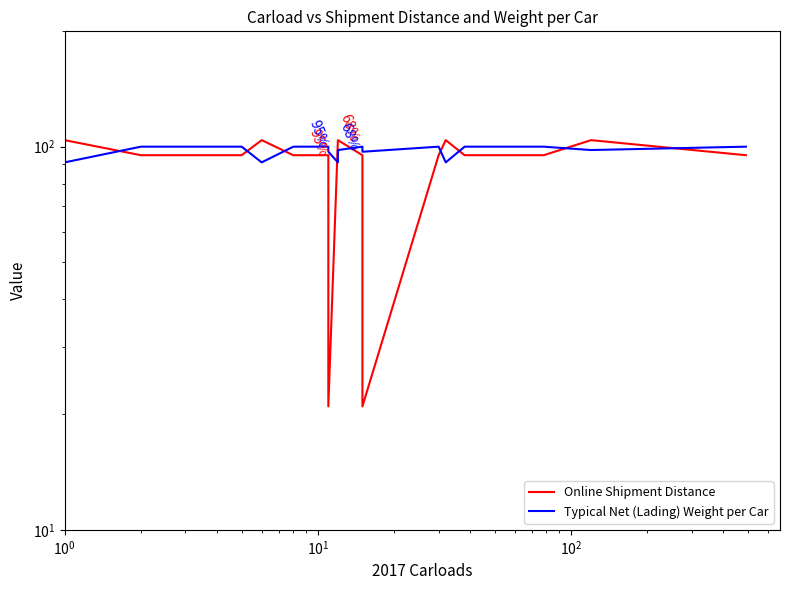

How many series are shown in this chart?

2